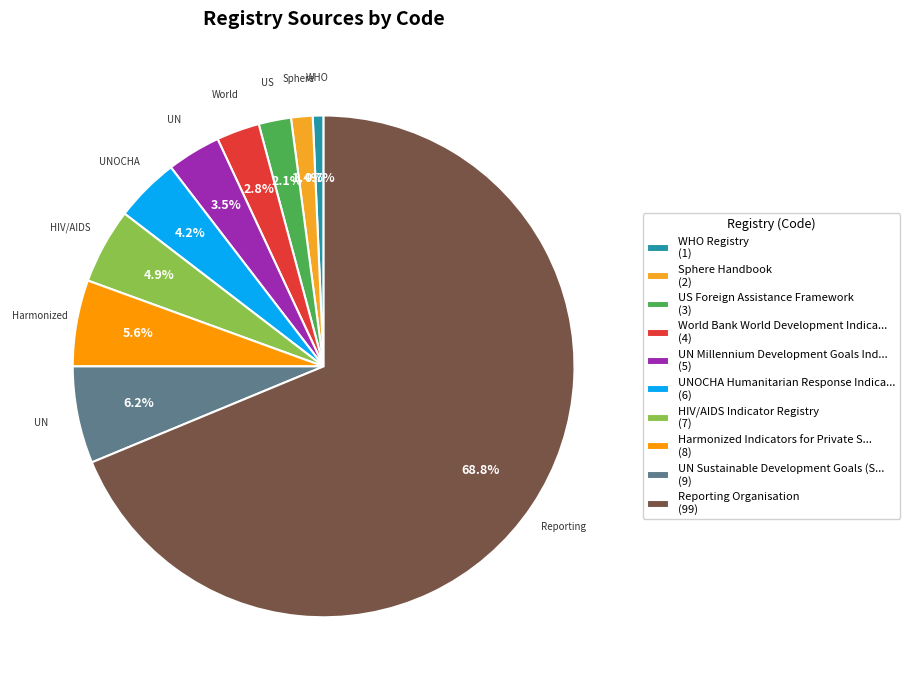

How many slices are in this pie chart?

10